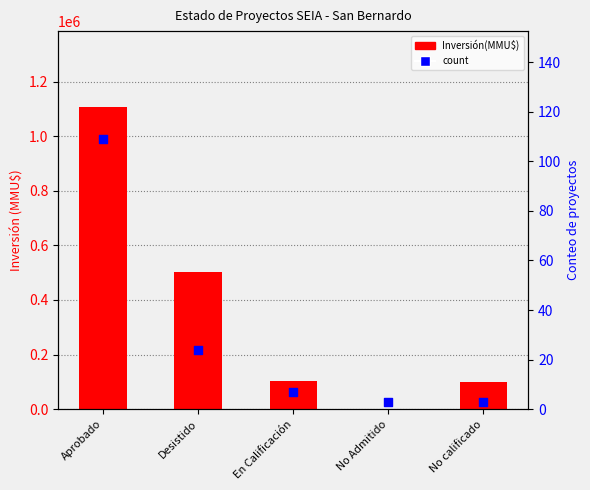

What are all the series names shown in the legend?

Inversión(MMU$), count